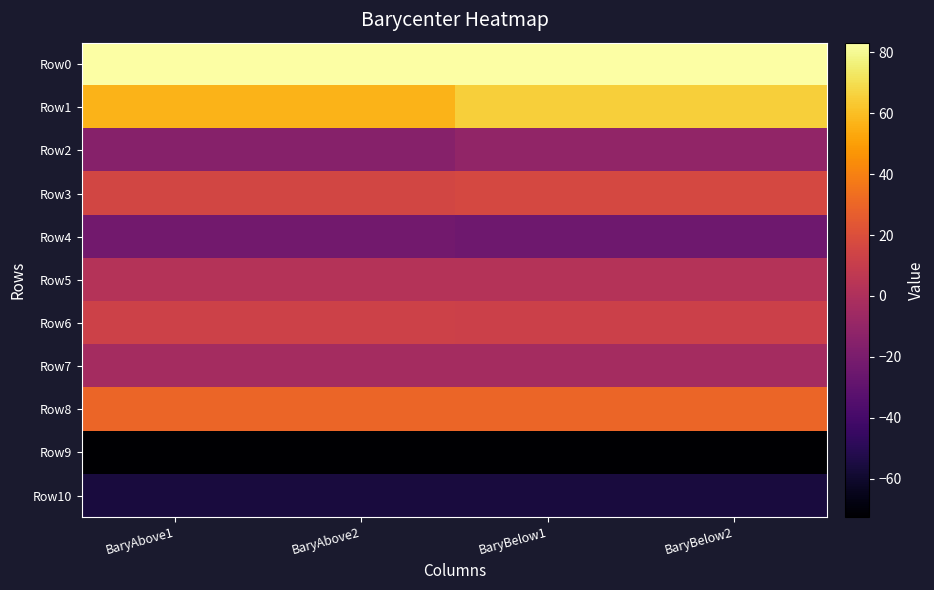

What is the difference between the highest and lowest values at BaryAbove2?

155.6